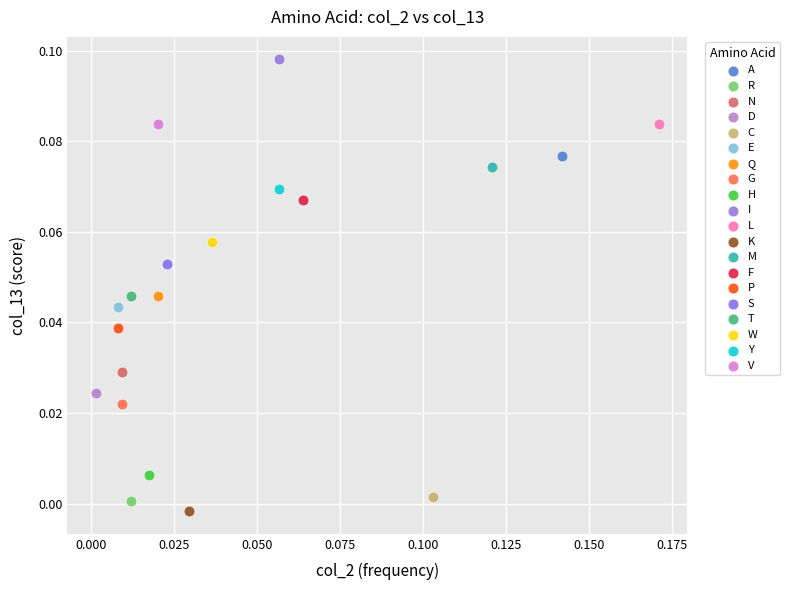

What are all the series names shown in the legend?

A, R, N, D, C, E, Q, G, H, I, L, K, M, F, P, S, T, W, Y, V